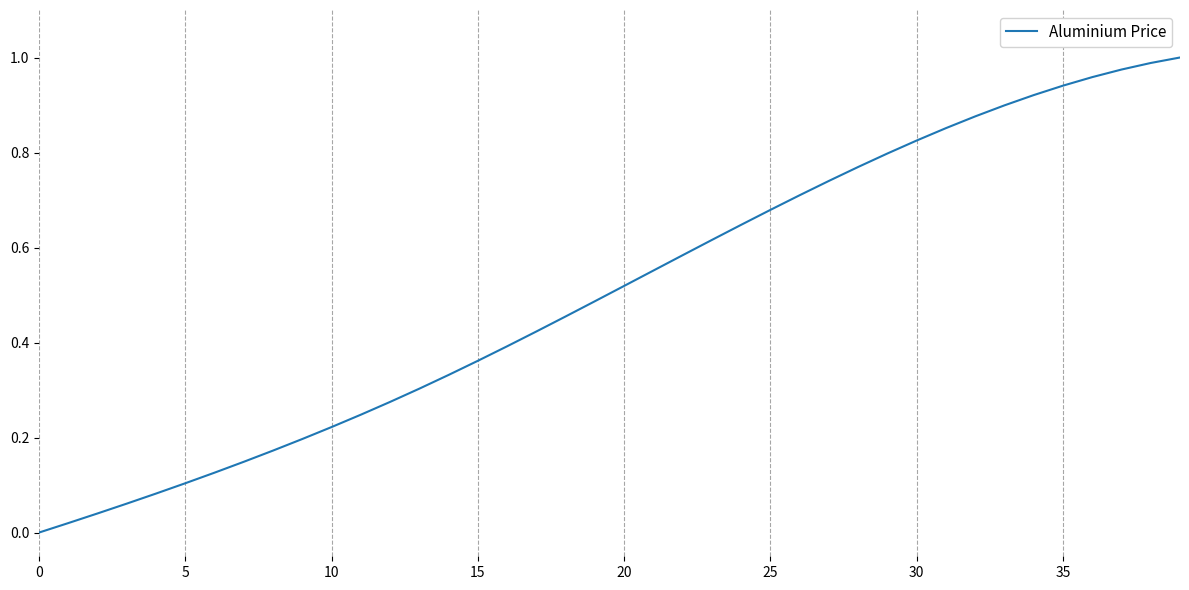

How many positive values are there?

39